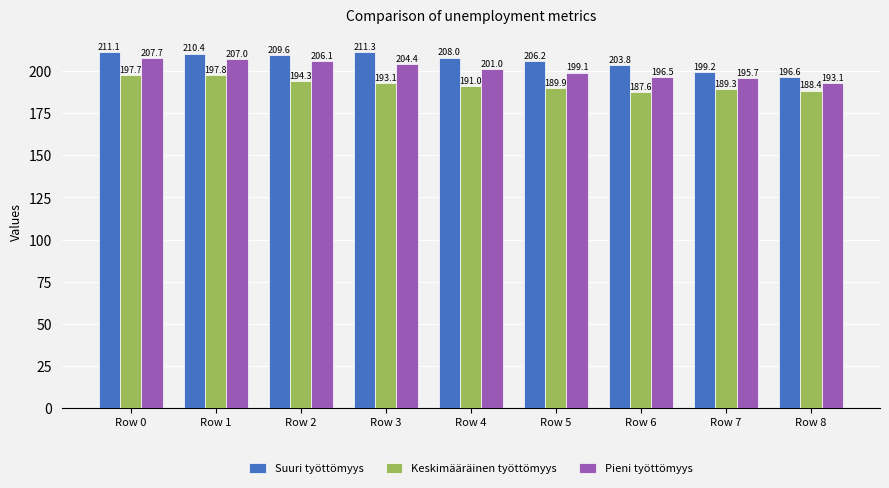

The Suuri työttömyys series shows 211.3 at Row 3. True or false?

True